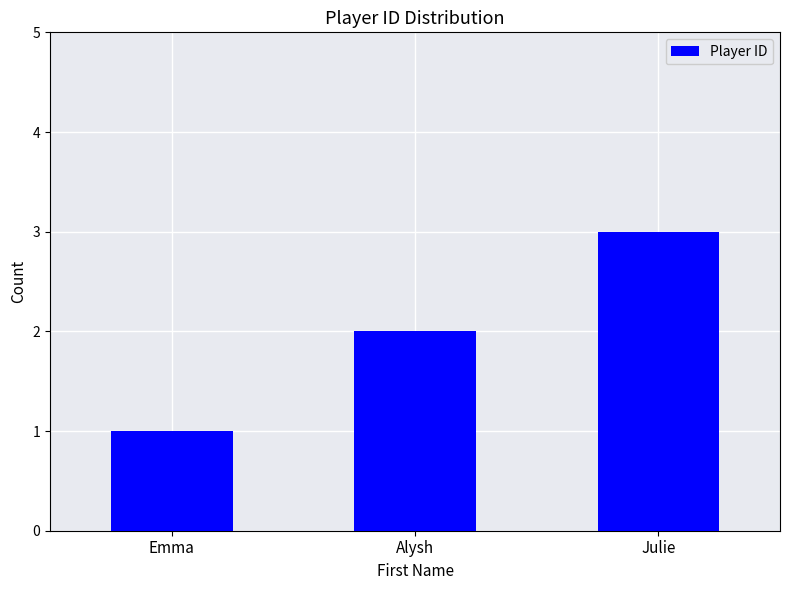

The value at Emma is 0. True or false?

False